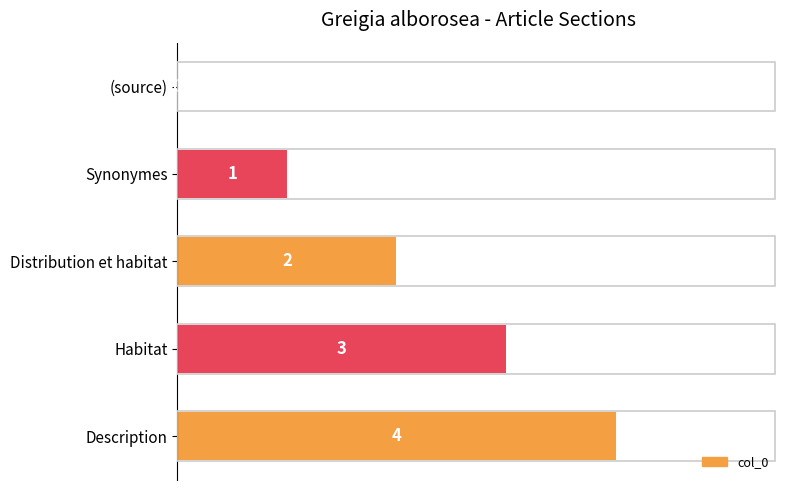

Between Description and Distribution et habitat, which is larger?

Description